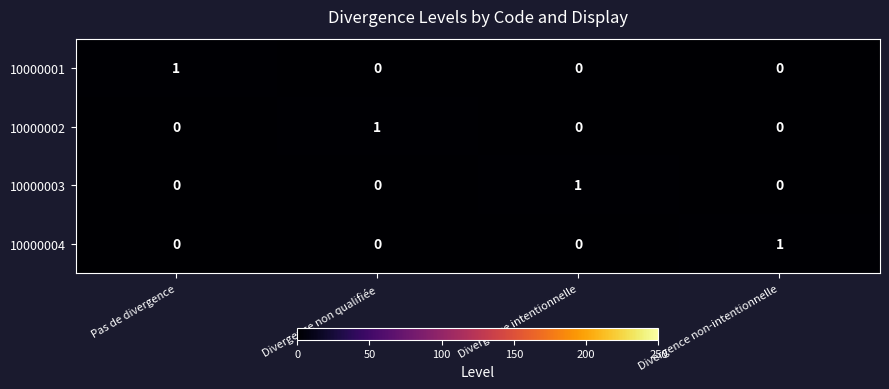

True or false: 10000003 has a value of 0 at Divergence non-intentionnelle.

True